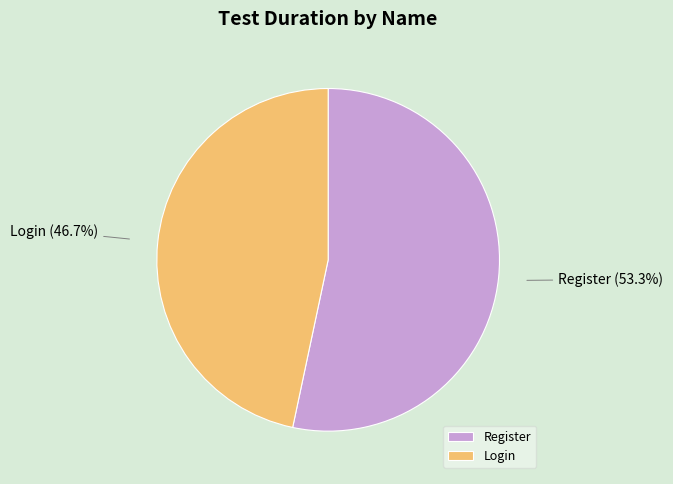

Is the sum of Login and Register greater than half?

Yes